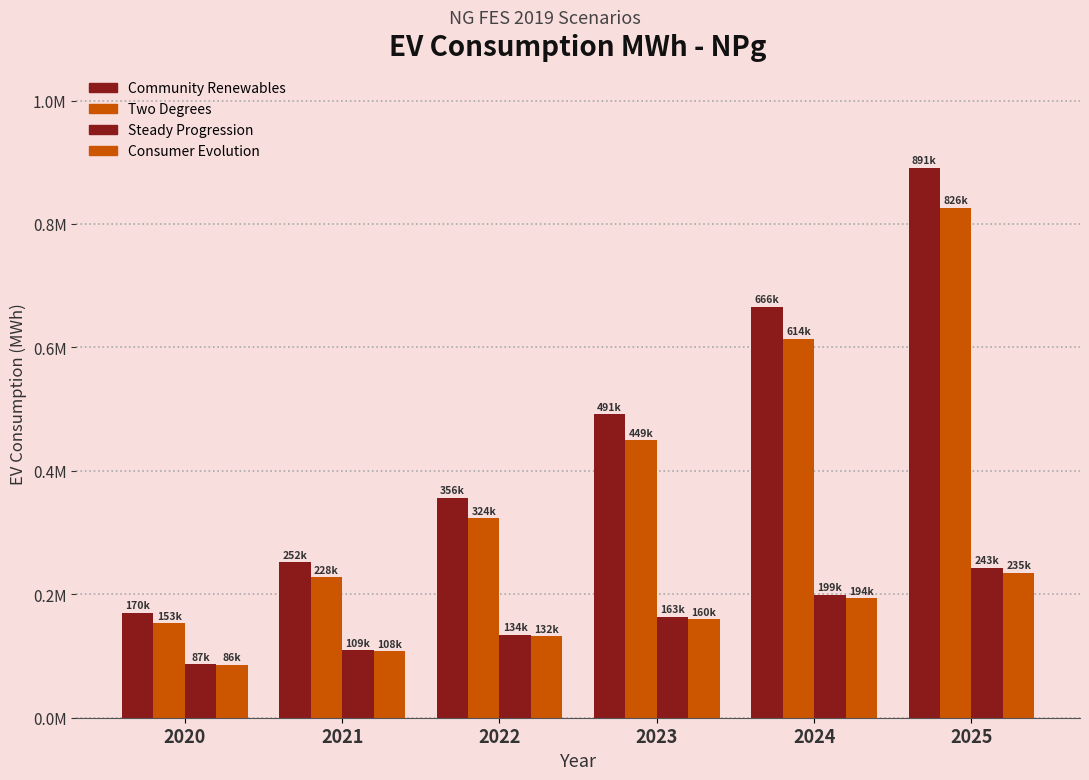

What is the average value of the Steady Progression series?

155915.6